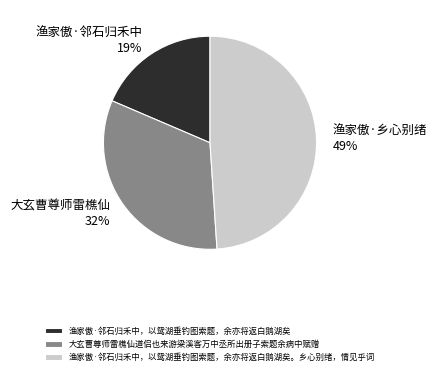

To the nearest percent, what portion does 渔家傲·邻石归禾中，以鸳湖垂钓图索题，余亦将返白鹅湖矣 represent?

19%